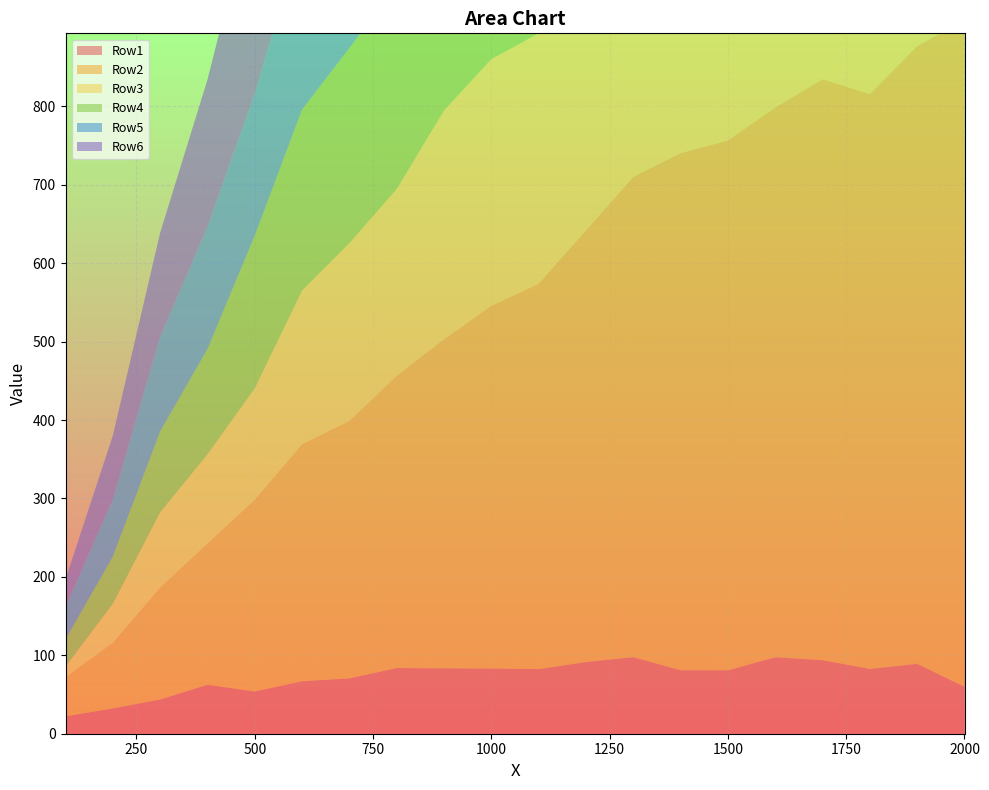

Reading right to left, transcribe all the data shown in this chart.

Row1: 2000=59.8	1900=89.1	1800=82.6	1700=93.8	1600=97.5	1500=80.8	1400=80.9	1300=97.6	1200=91.4	1100=82.4	1000=83.1	900=83.4	800=83.7	700=70.5	600=66.9	500=53.8	400=62.4	300=43.5	200=32.3	100=22.1
Row2: 2000=850.7	1900=787.8	1800=733.1	1700=740.9	1600=701.0	1500=675.8	1400=659.4	1300=612.5	1200=550.3	1100=491.4	1000=462.5	900=419.5	800=372.6	700=328.2	600=302.1	500=244.5	400=179.9	300=142.7	200=83.5	100=49.7
Row3: 2000=578.2	1900=556.8	1800=547.7	1700=461.8	1600=498.7	1500=467.9	1400=530.7	1300=474.6	1200=412.3	1100=319.5	1000=314.7	900=292.0	800=238.3	700=227.1	600=196.4	500=142.4	400=114.1	300=96.3	200=50.1	100=14.0
Row4: 2000=730.0	1900=658.6	1800=625.1	1700=543.1	1600=479.9	1500=484.2	1400=391.4	1300=391.1	1200=353.6	1100=320.8	1000=298.4	900=261.7	800=260.7	700=248.7	600=230.7	500=194.7	400=134.4	300=103.1	200=60.1	100=34.8
Row5: 2000=547.6	1900=589.9	1800=529.6	1700=525.3	1600=546.3	1500=524.5	1400=466.6	1300=388.9	1200=339.5	1100=370.8	1000=374.1	900=339.9	800=287.1	700=257.7	600=224.9	500=181.2	400=155.7	300=120.7	200=73.1	100=41.5
Row6: 2000=655.2	1900=624.4	1800=640.6	1700=590.5	1600=503.3	1500=506.0	1400=473.5	1300=426.7	1200=410.0	1100=359.3	1000=374.9	900=349.2	800=343.2	700=320.2	600=305.8	500=256.6	400=187.6	300=132.6	200=81.2	100=34.8